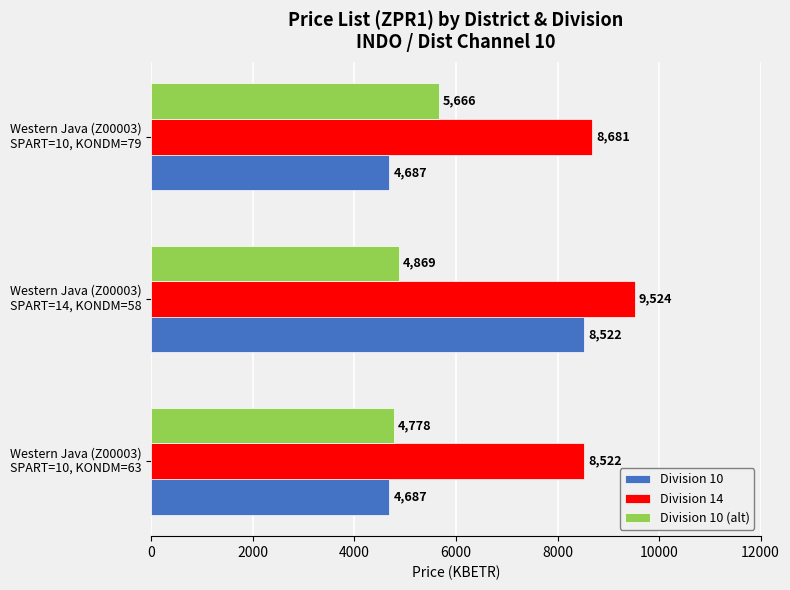

List the labels in order of Division 14 value, smallest first.

Western Java (Z00003)
SPART=10, KONDM=63, Western Java (Z00003)
SPART=10, KONDM=79, Western Java (Z00003)
SPART=14, KONDM=58